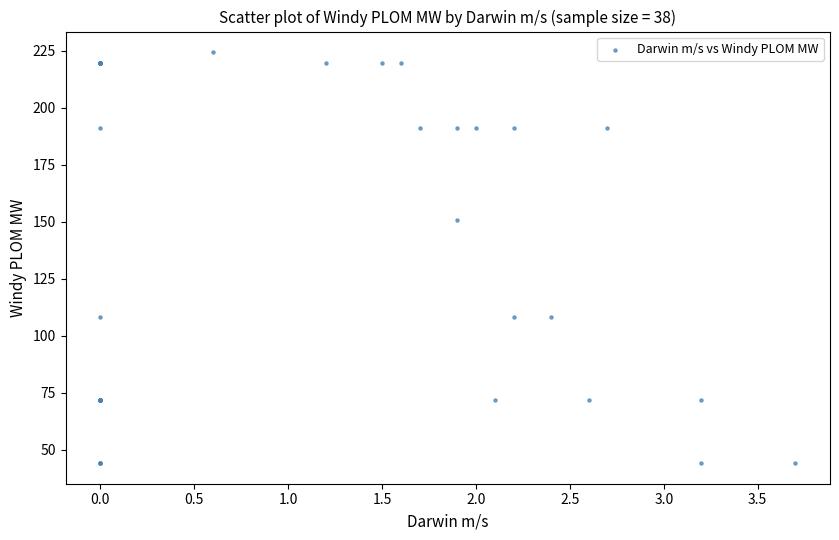

What Y value in the scatter plot is closest to 134?

150.9